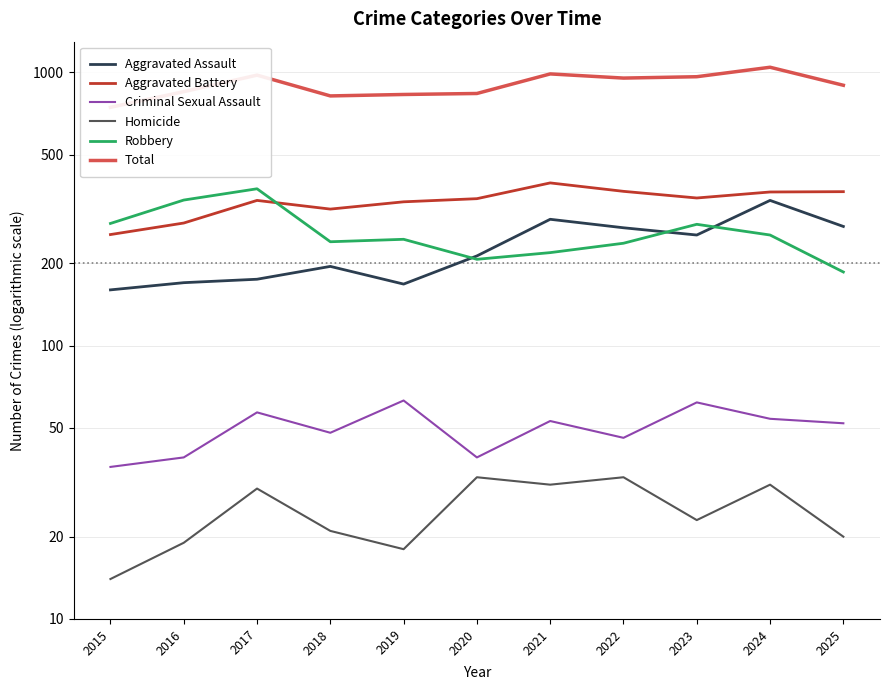

True or false: Robbery and Criminal Sexual Assault intersect in this chart.

False